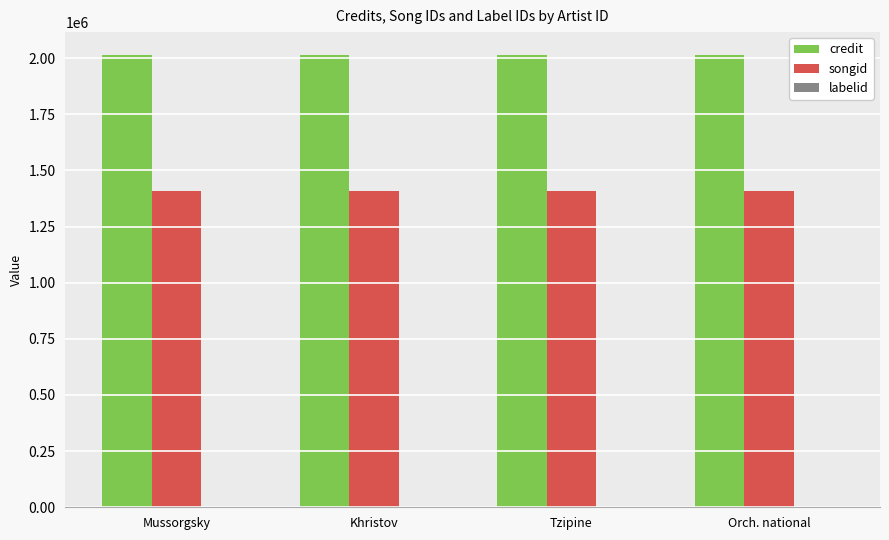

What is the sum of all songid values?

5628988